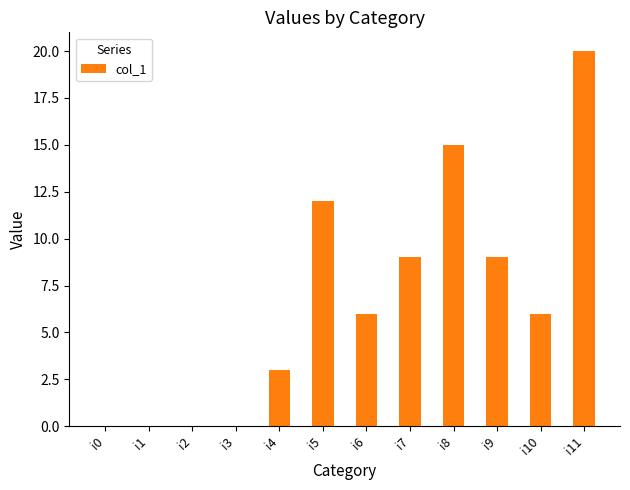

Is it true that the value at i0 is 0?

True